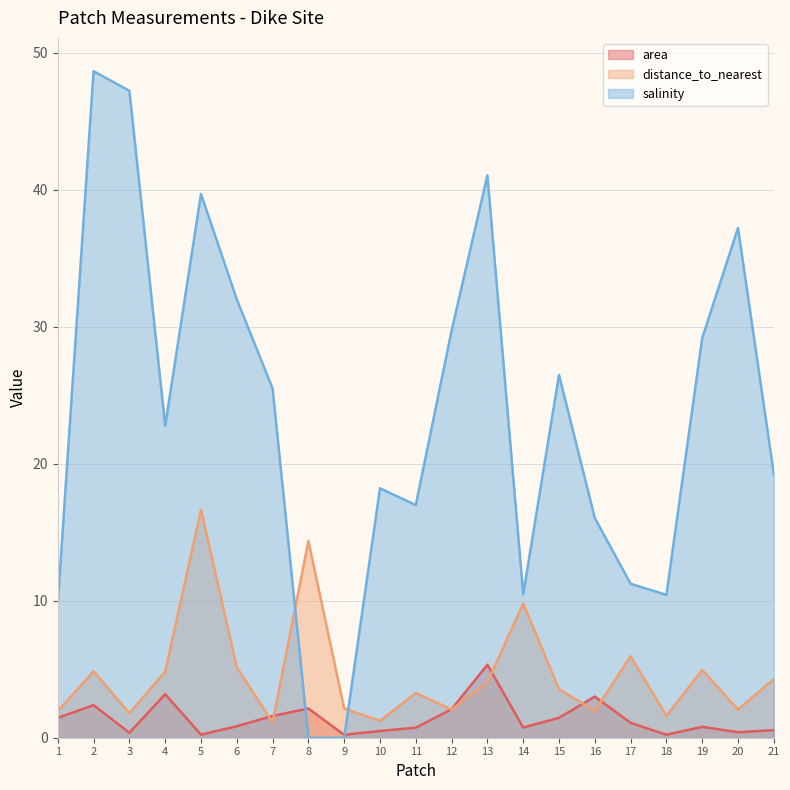

Where does the salinity series first go above 22?

2